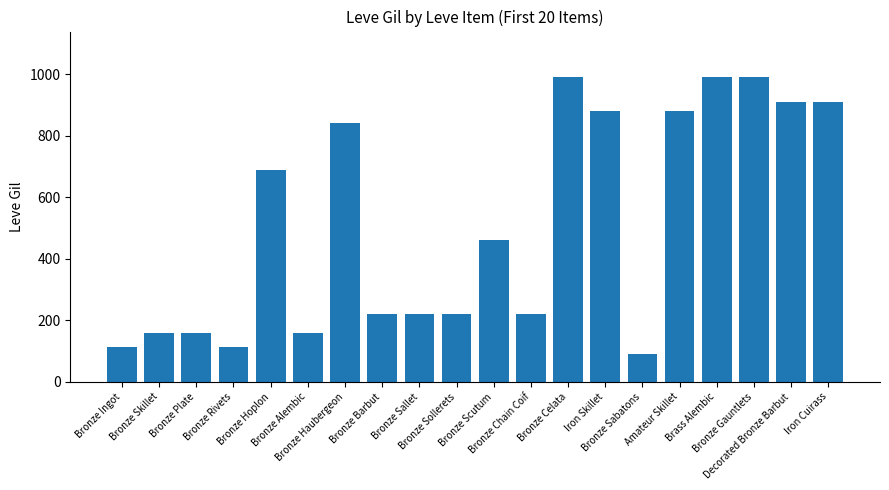

How many bars are there in total?

20